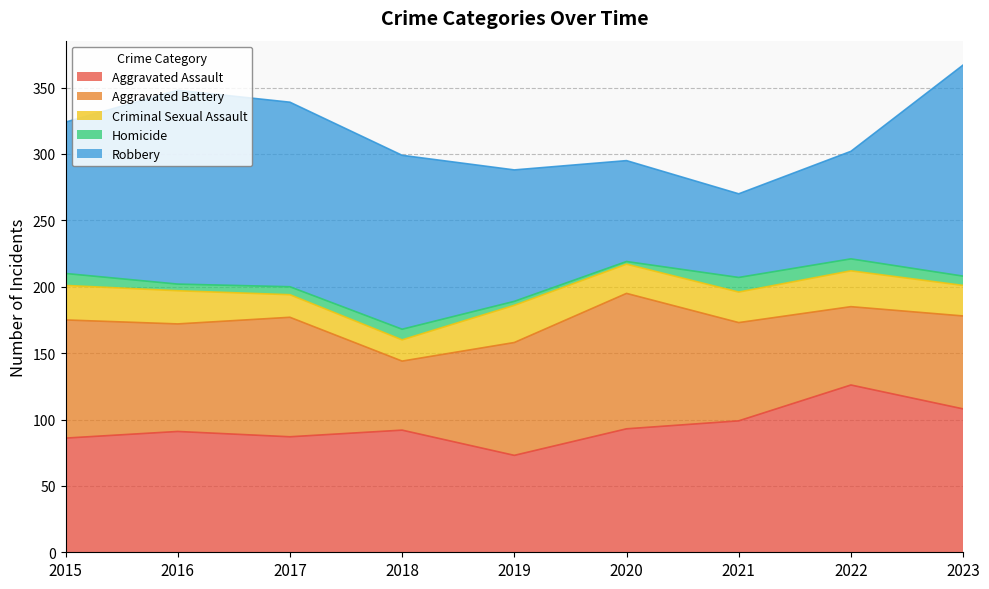

What is the maximum value shown in the chart?

159